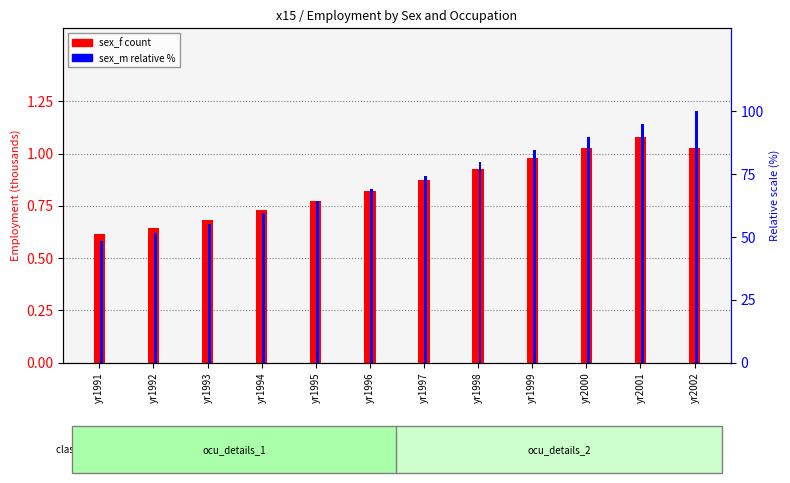

Rank the series by their maximum value, from lowest to highest.

sex_f (ocu count), sex_m (relative %)